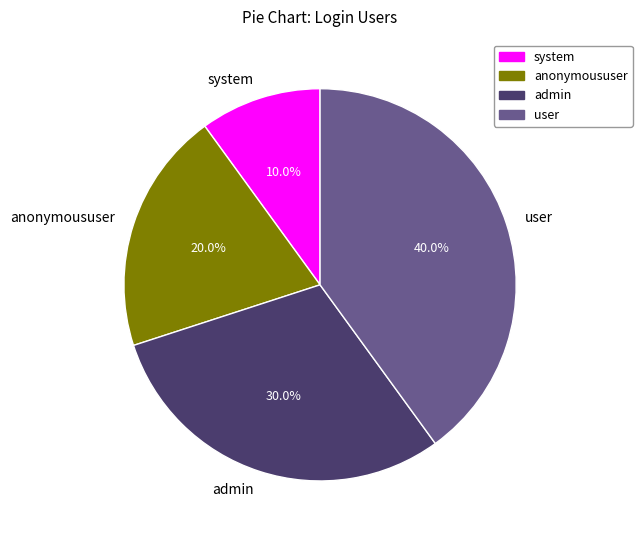

Is it true that admin is 37% of the pie?

False